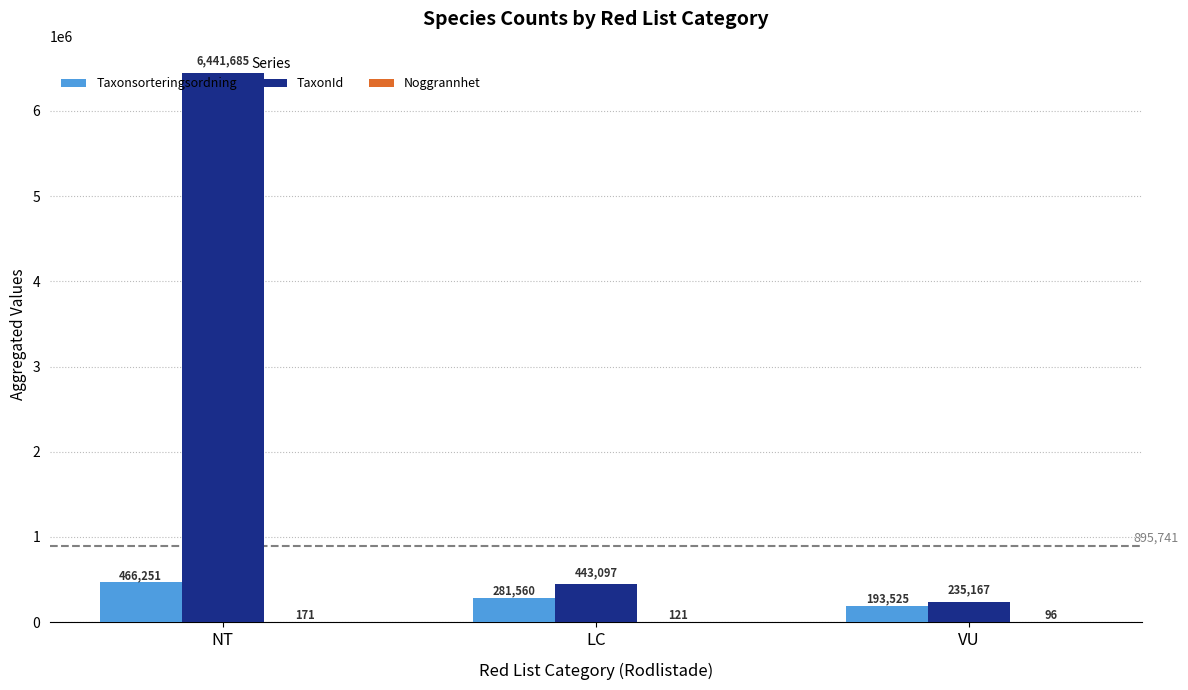

The value of Taxonsorteringsordning at VU is 193525. True or false?

True